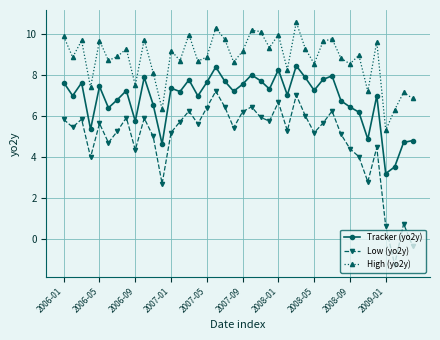

In Tracker (yo2y), how many points are lower than both neighbors (excluding endpoints)?

13